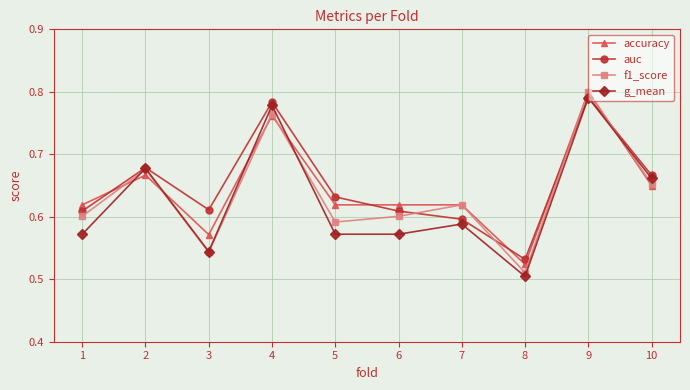

How many series are shown in this chart?

4